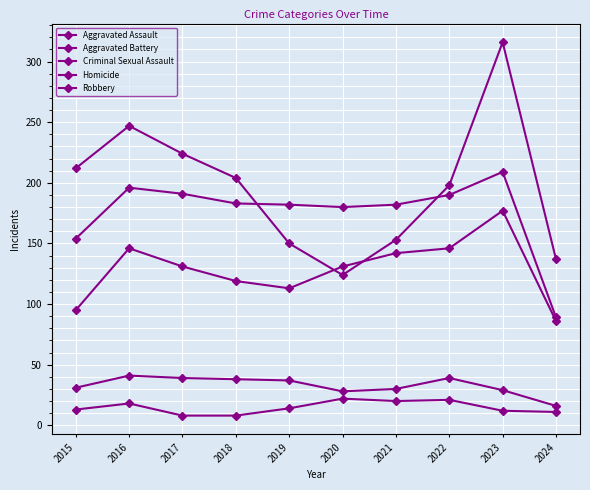

At which category does the chart reach its peak across all series?

2023